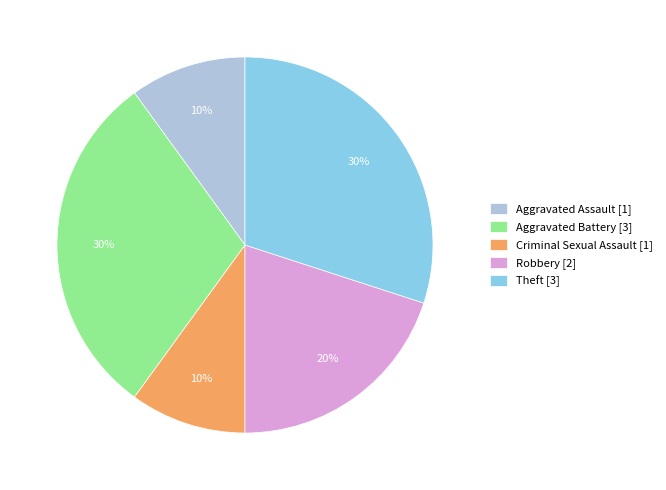

What is the ratio of the value at Theft to the value at Robbery?

1.5